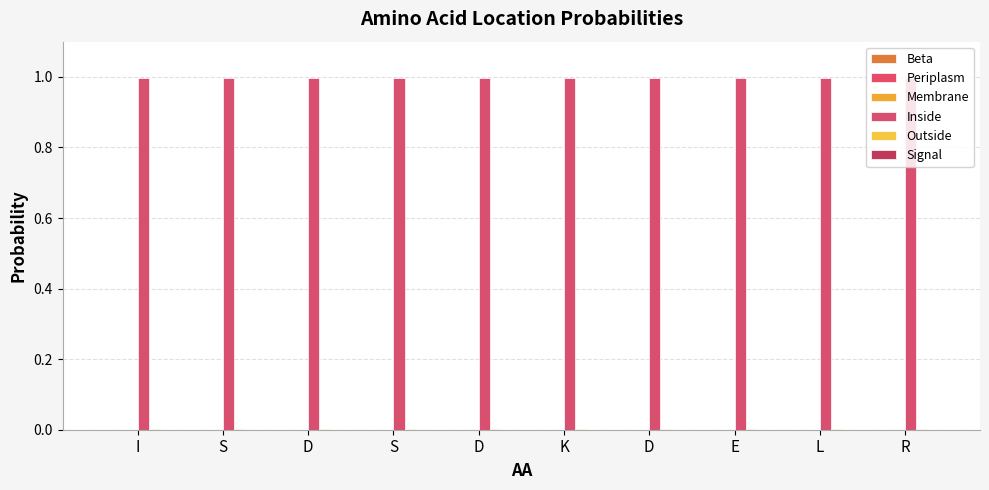

Which series changed the most between K and L?

Beta